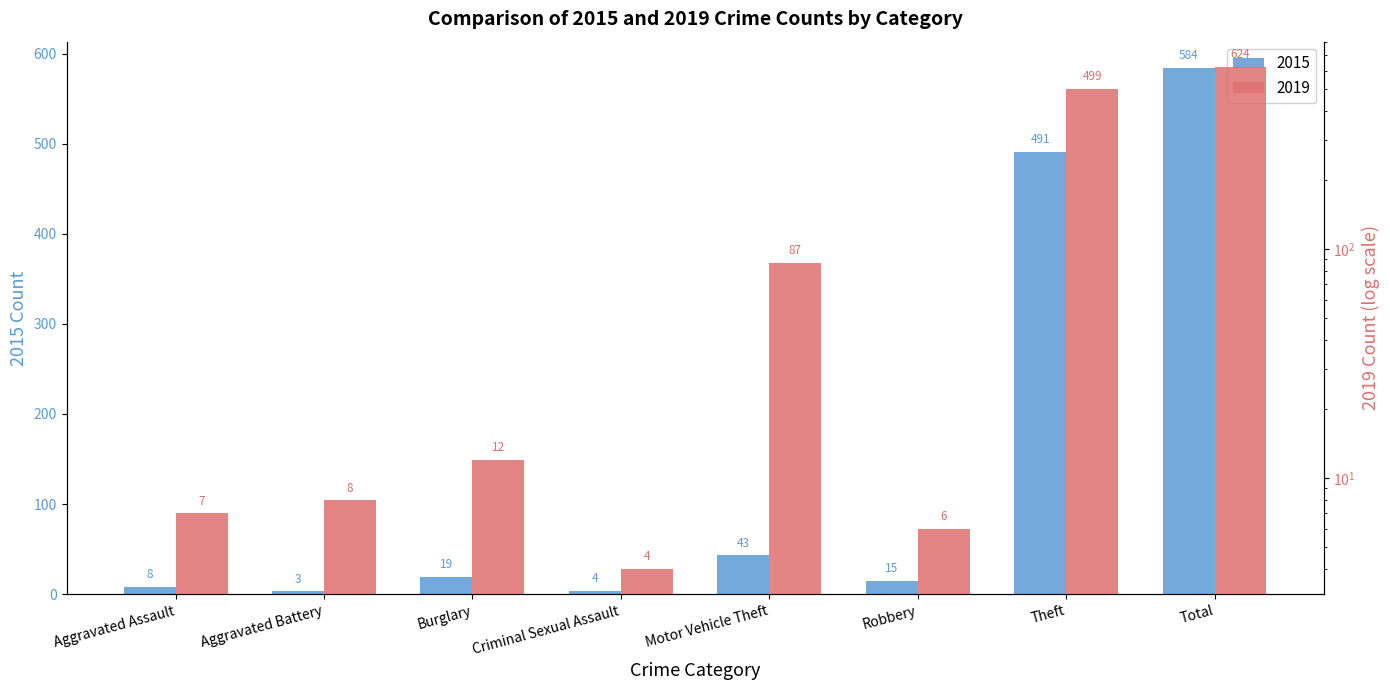

Reading left to right, transcribe all the data shown in this chart.

2015: 8	3	19	4	43	15	491	584
2019: 7	8	12	4	87	6	499	624